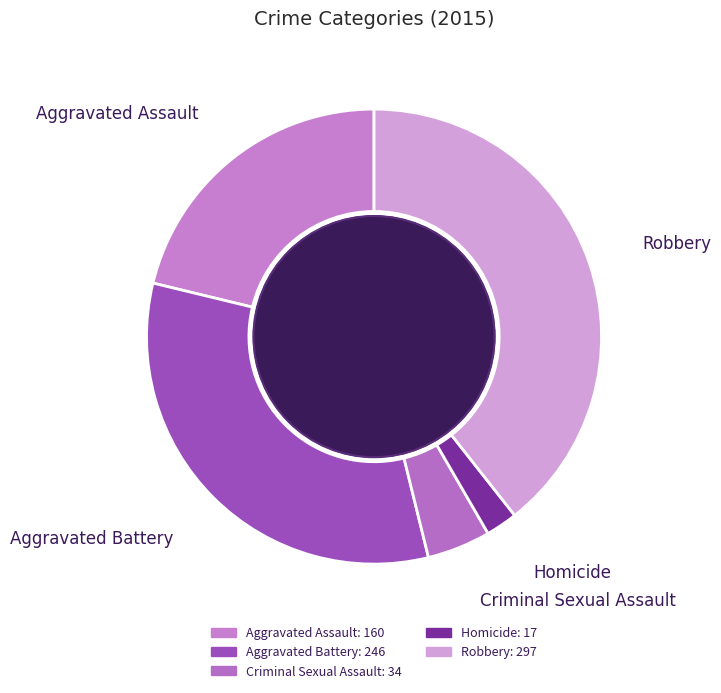

Does Criminal Sexual Assault account for over 50% of the chart?

No